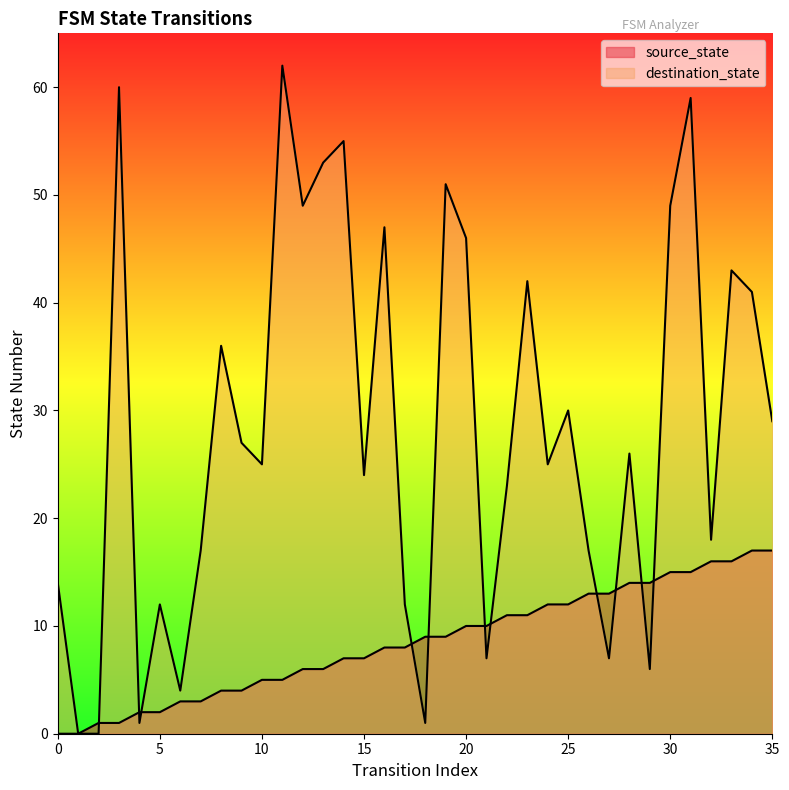

What is the value of the source_state point at the 7th from the left?

3